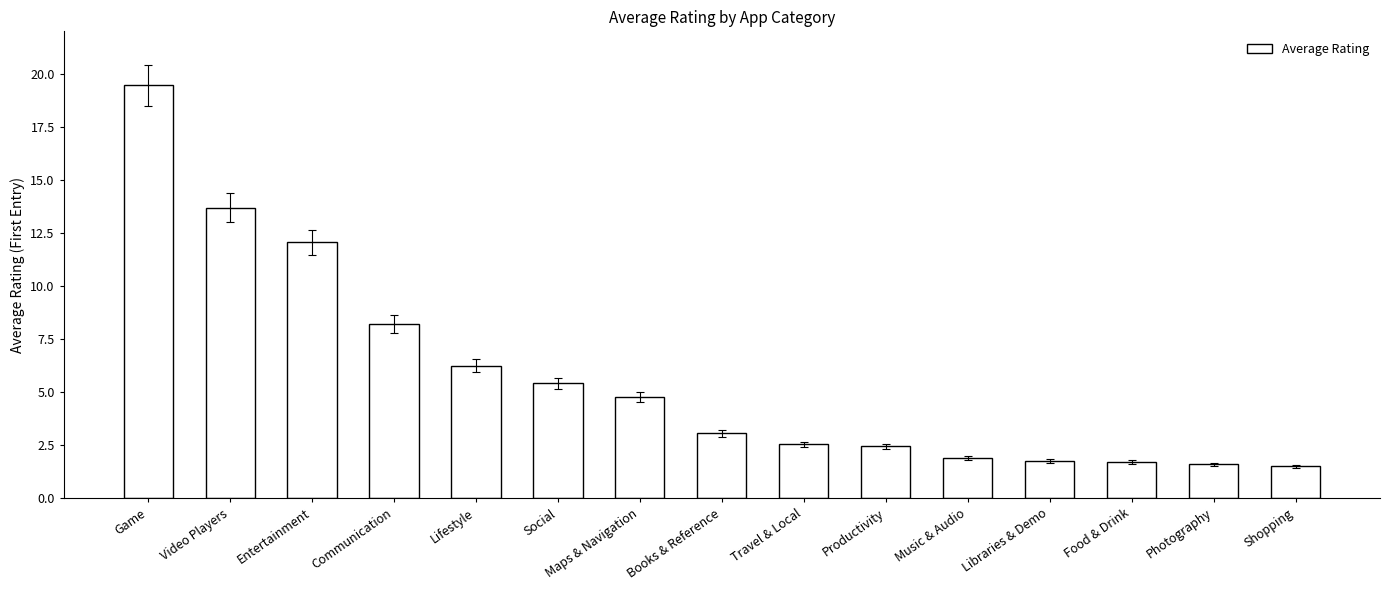

What is the sum of the values at Travel & Local and Books & Reference?

5.6